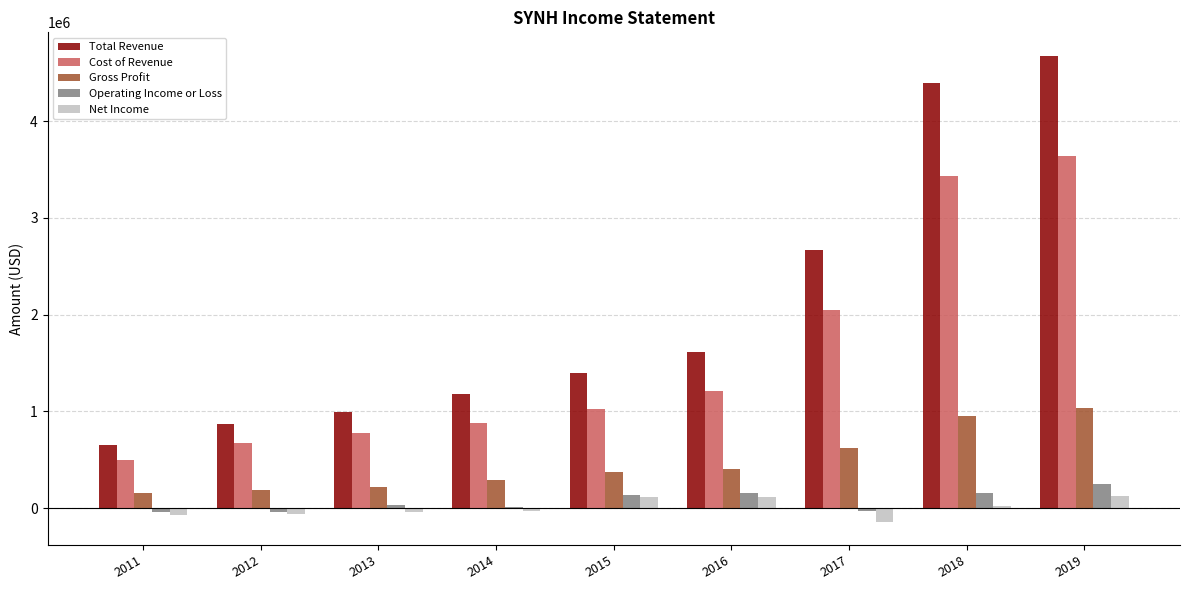

The value of Gross Profit at 2017 is 820756. True or false?

False